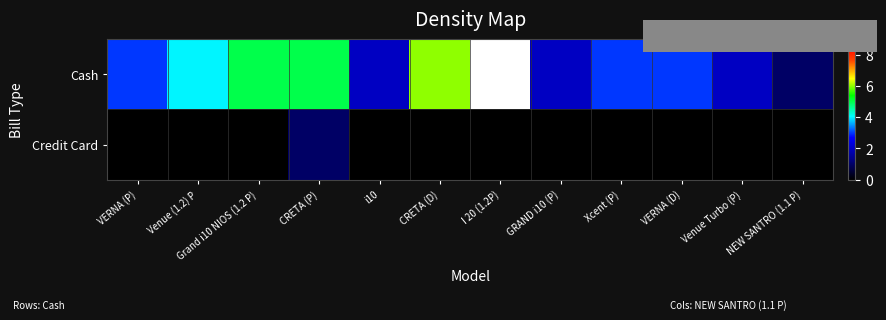

Which has a higher value, CRETA (D) or CRETA (P)?

CRETA (D)